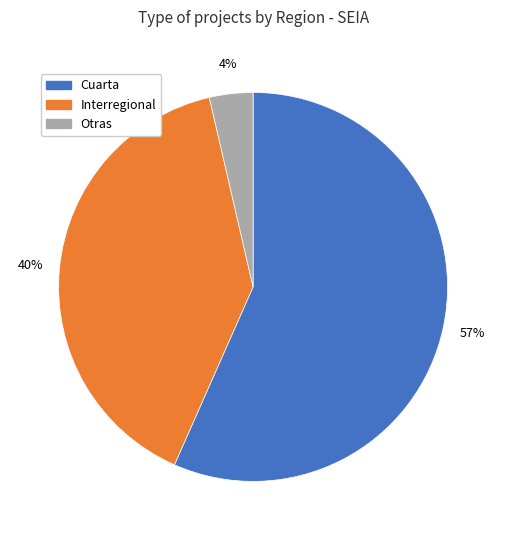

Is there any slice that represents more than half of the pie?

Yes